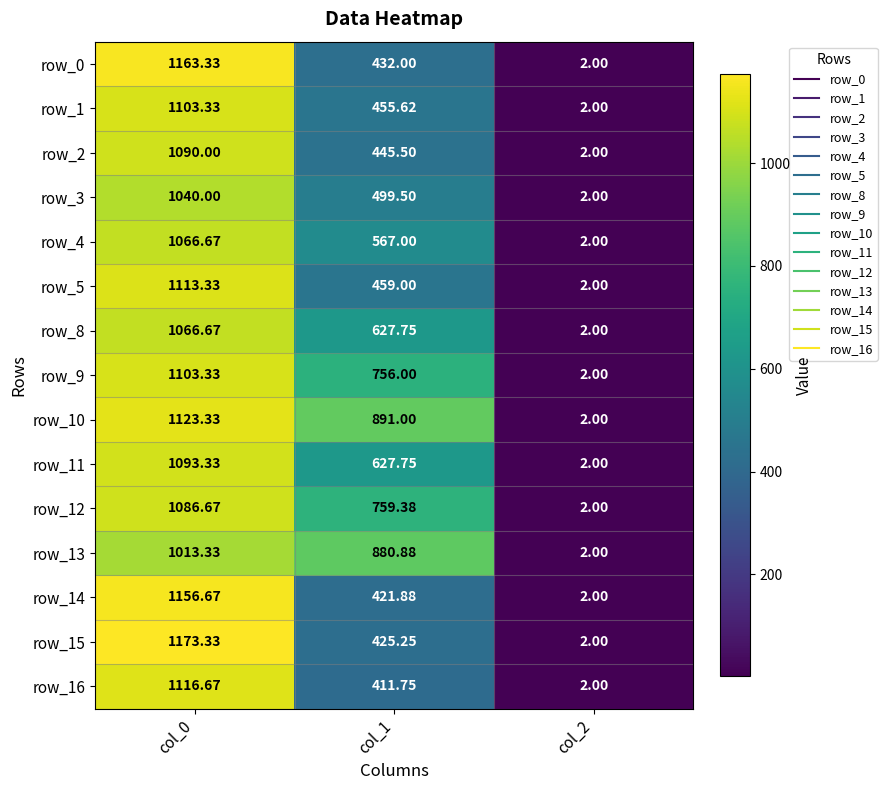

The row_10 series shows 1267.9 at col_1. True or false?

False